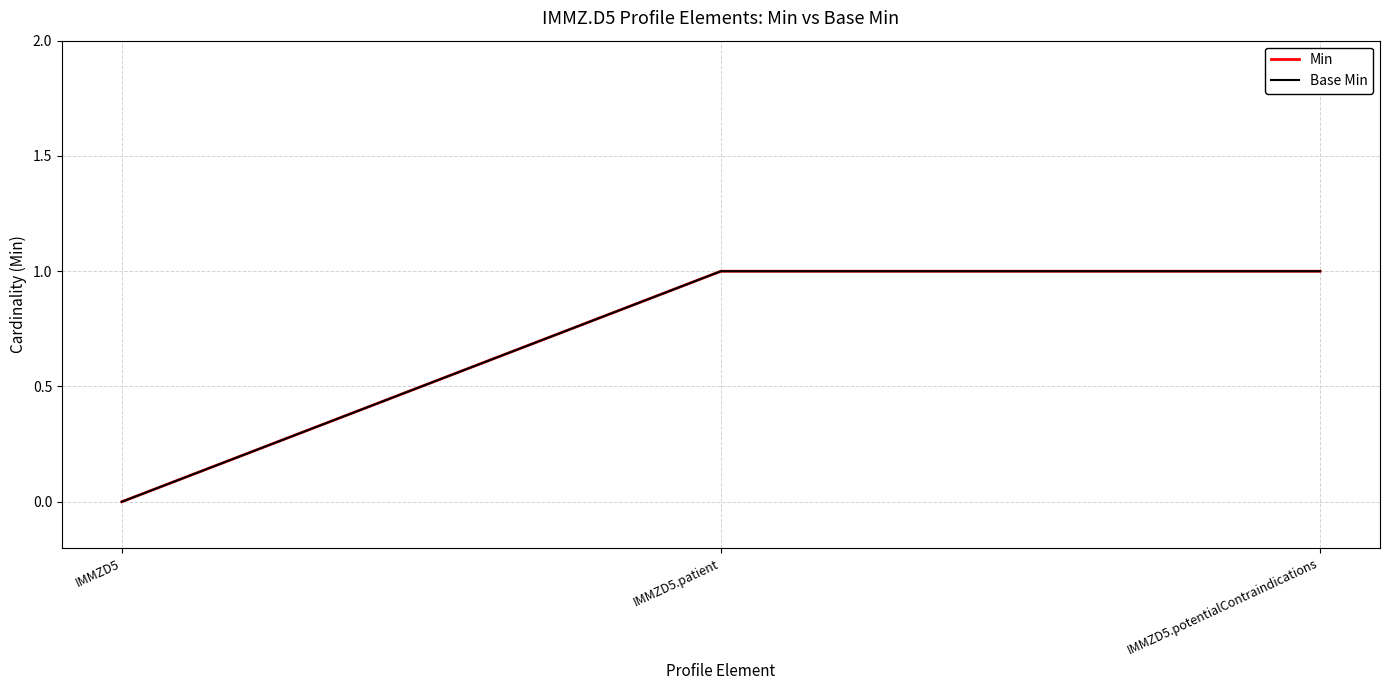

True or false: Base Min has a value of 0 at IMMZD5.potentialContraindications.

False